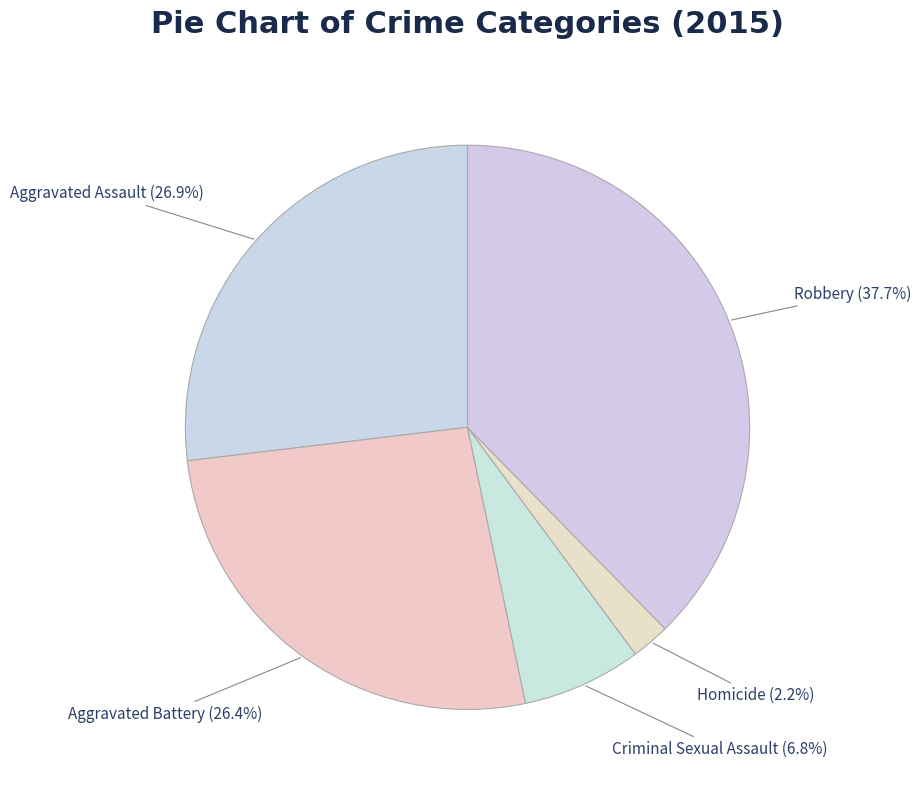

How many slices are in this pie chart?

5